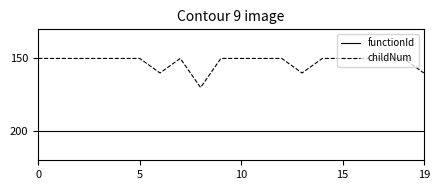

List the series in order of their peak value, highest first.

functionId, childNum